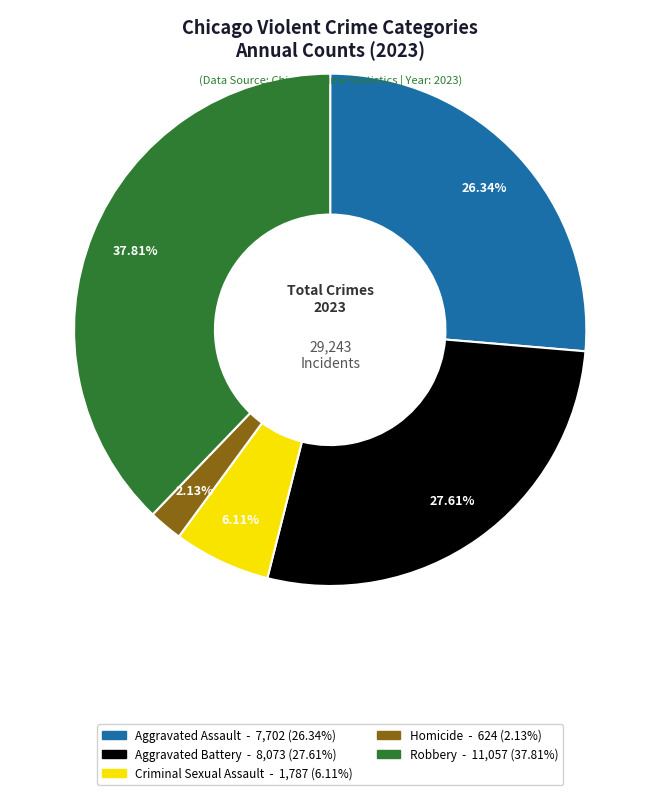

Which slice is the largest?

Robbery